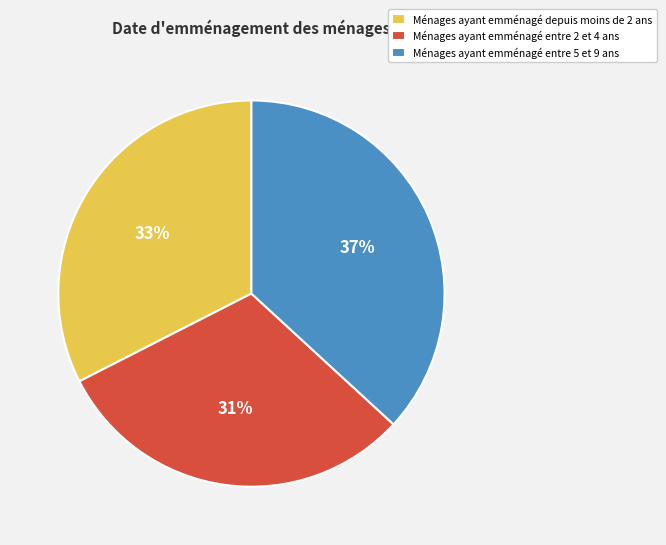

What percentage is the Ménages ayant emménagé entre 5 et 9 ans slice, to the nearest percent?

37%